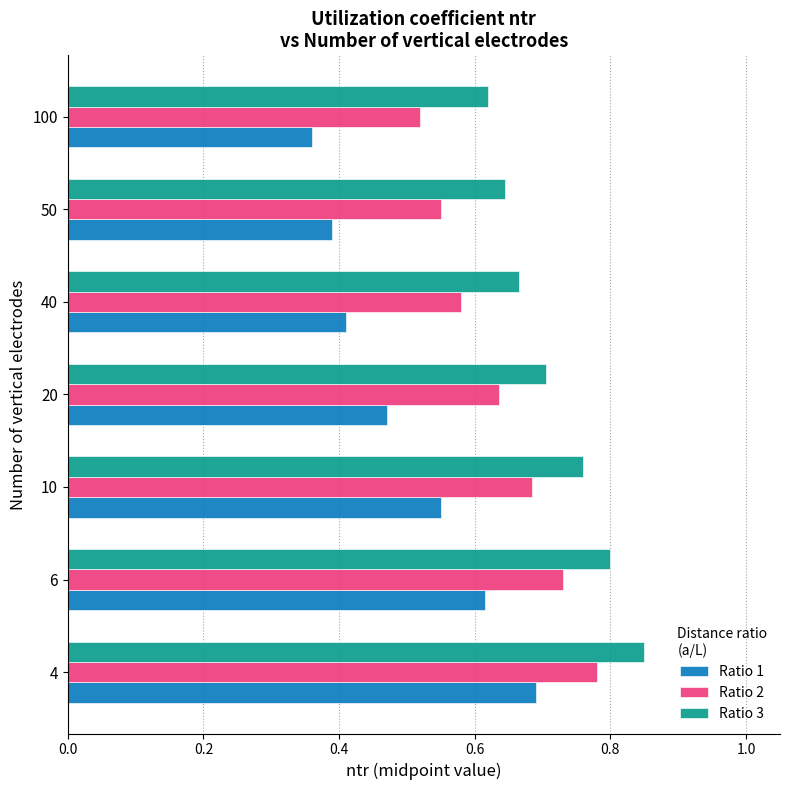

Count the Ratio 2 values in the range 0 to 1.

7